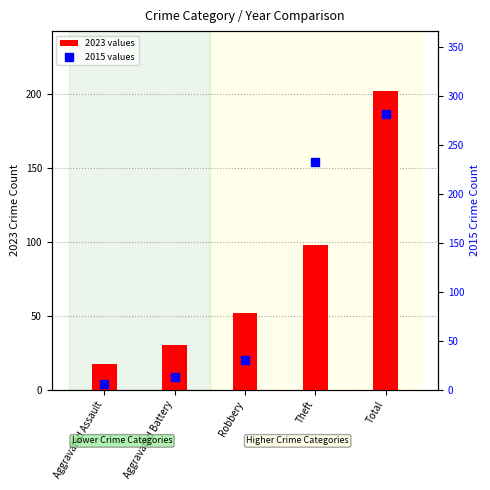

Is the value of 2023 values at Total greater than the value of 2015 values at Total?

No